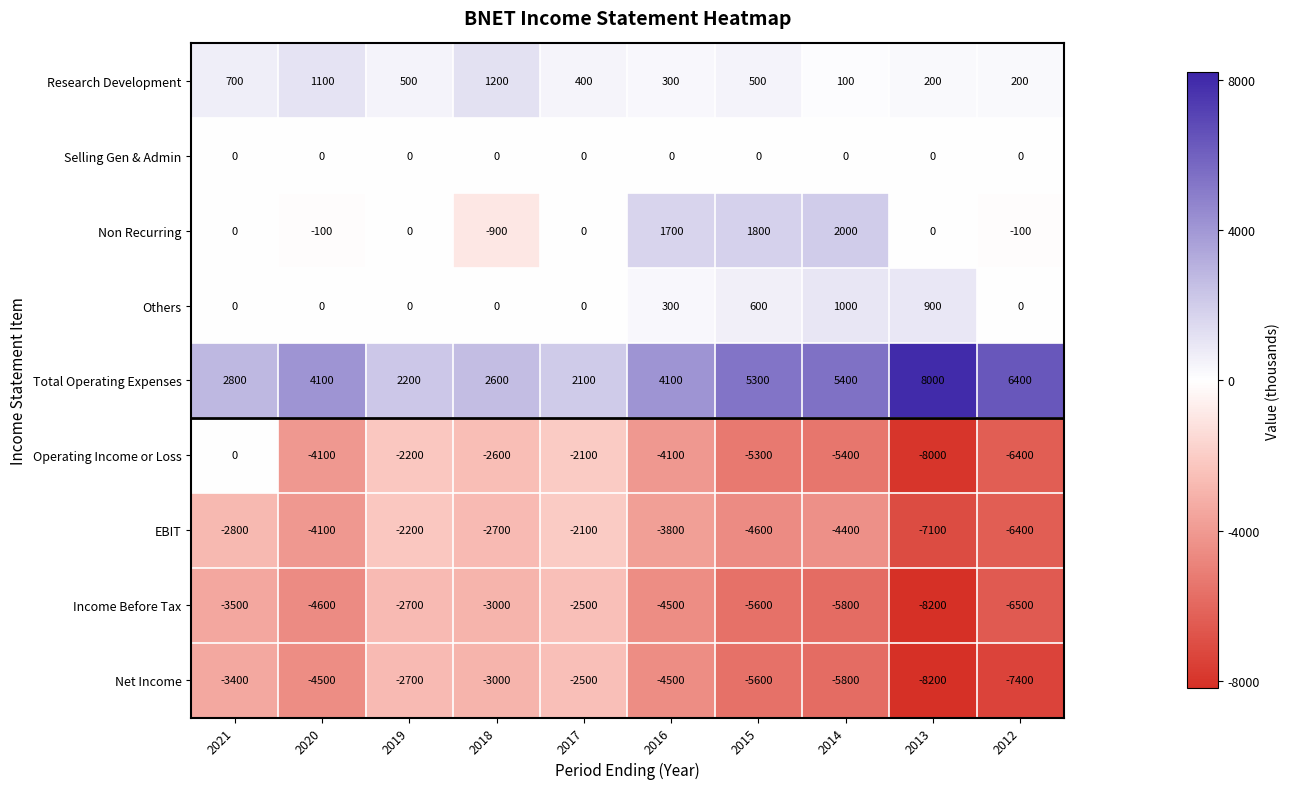

The Operating Income or Loss series shows -9708 at 2014. True or false?

False